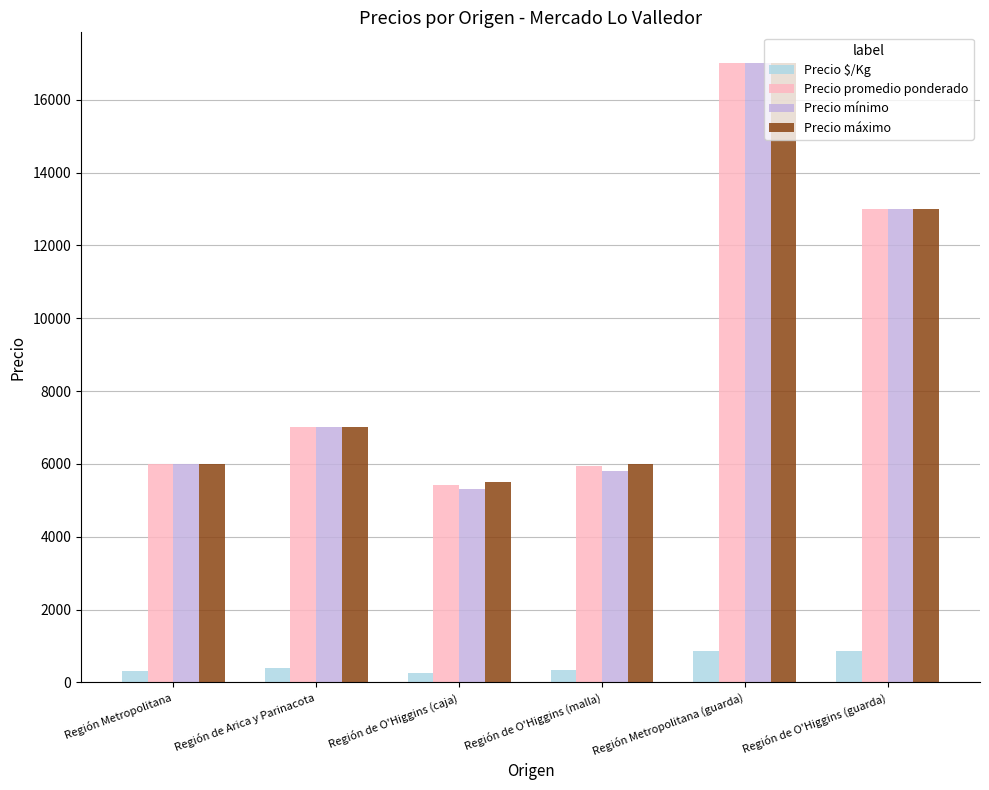

At which label does Precio máximo reach its minimum?

Región de O'Higgins (caja)